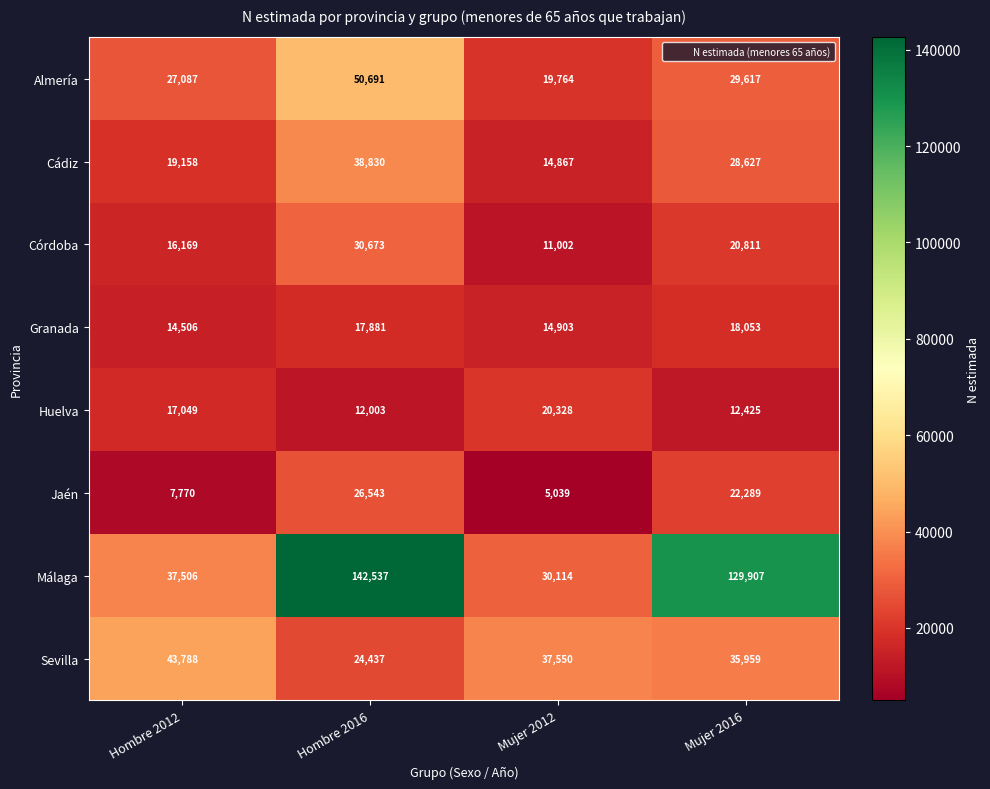

List the series in order of their peak value, highest first.

Málaga, Almería, Sevilla, Cádiz, Córdoba, Jaén, Huelva, Granada